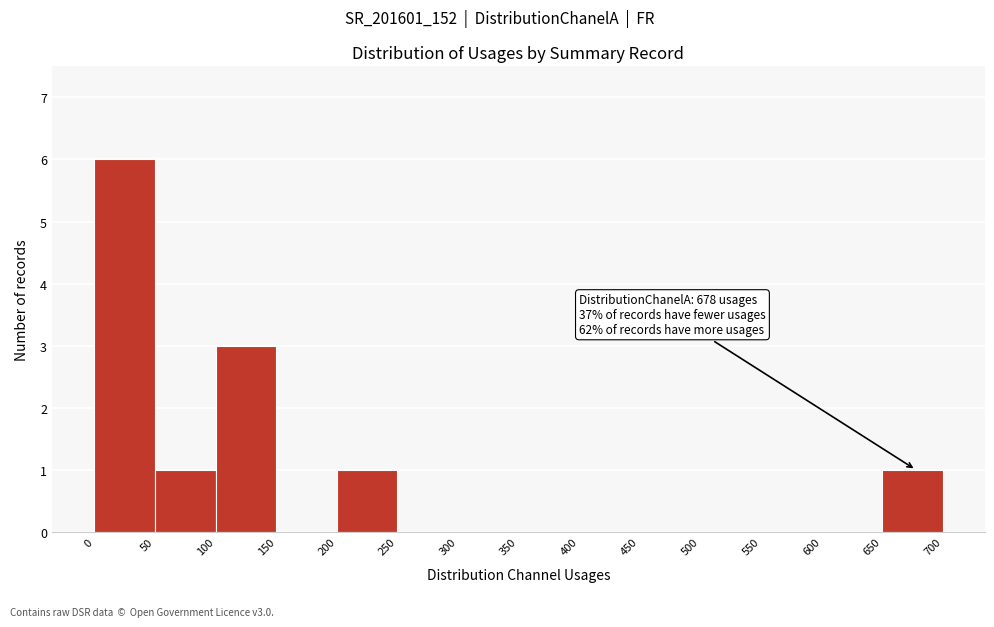

Which range on the x-axis has the tallest bar?

0 to 50